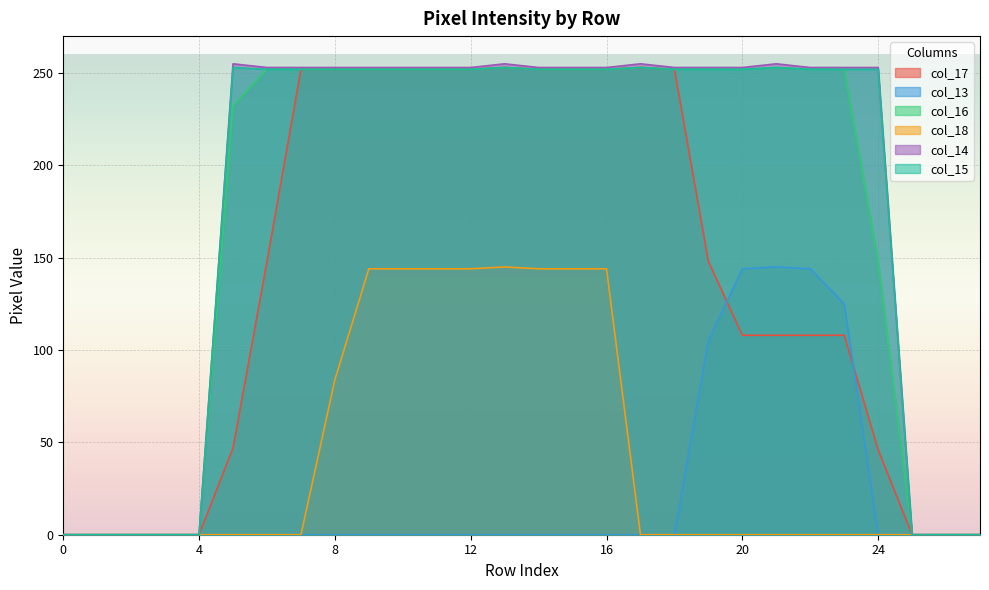

True or false: col_16 and col_15 intersect in this chart.

False